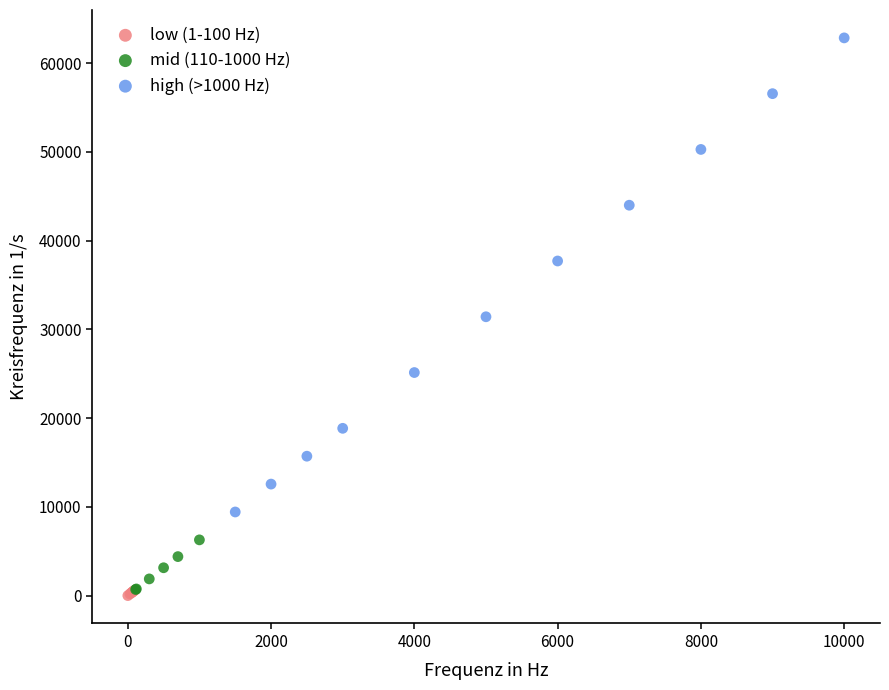

Which series contains the highest Y value?

high (>1000 Hz)